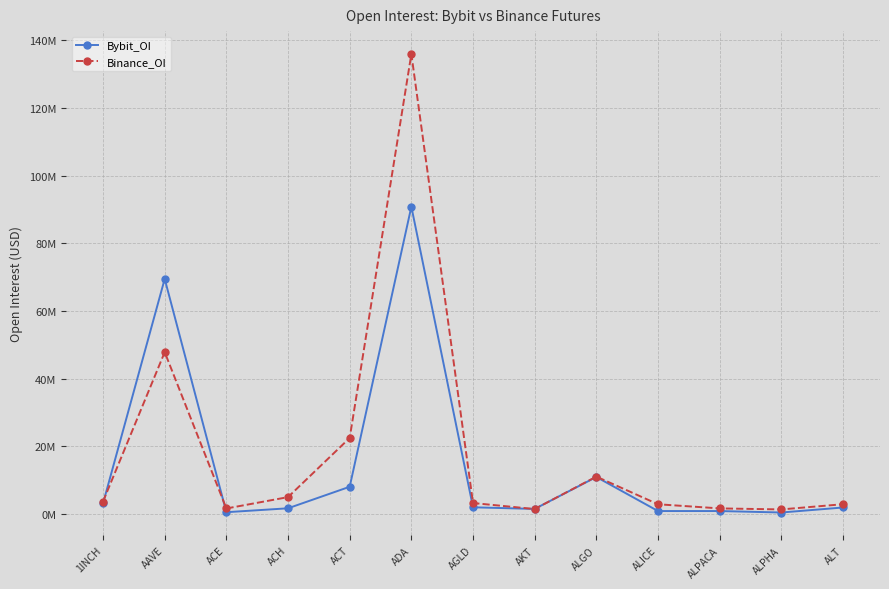

What is the sum of the Binance_OI values at ALT and ACE?

4597260